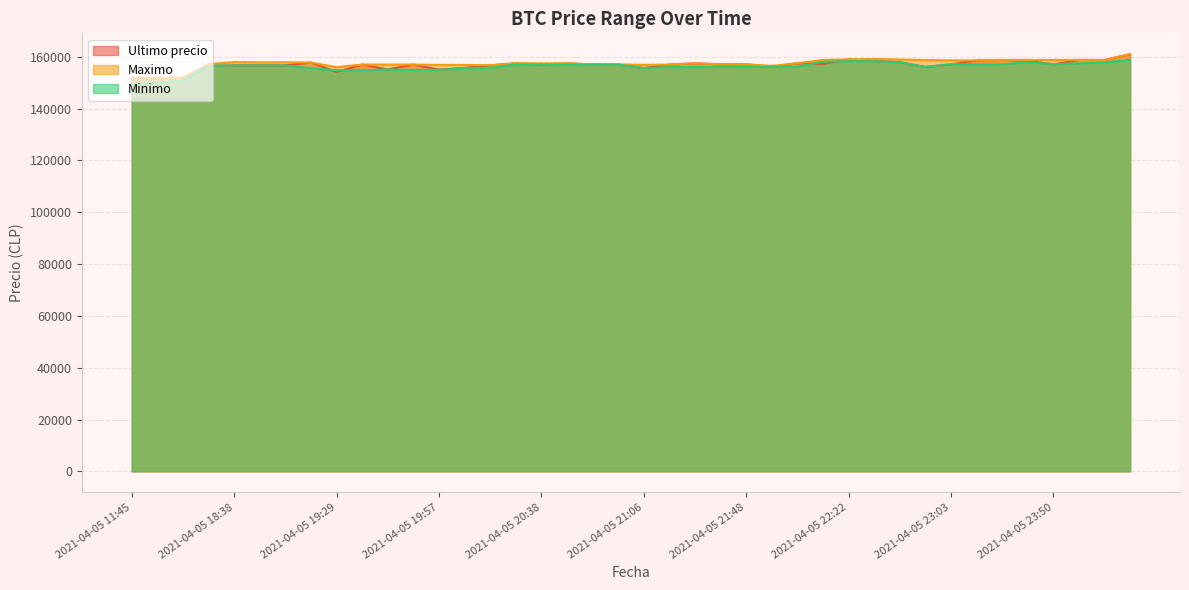

Is the value of Ultimo precio at 2021-04-05 22:10 greater than the value of Maximo at 2021-04-05 18:53?

No